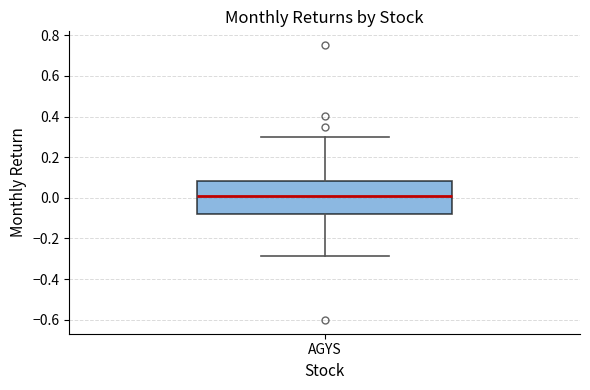

Read this box plot against the y-axis: the position of the median line, the range covered by the box, and the ends of both whiskers. The values are not printed on the chart, so give them approximately, as read against the axis.

median 0.00, box -0.08 to 0.08, whiskers -0.28 to 0.30